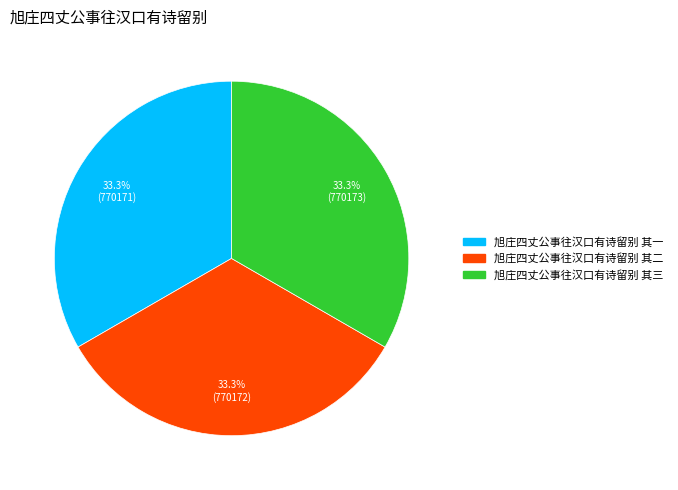

Is 旭庄四丈公事往汉口有诗留别 其三 the majority of the pie?

No